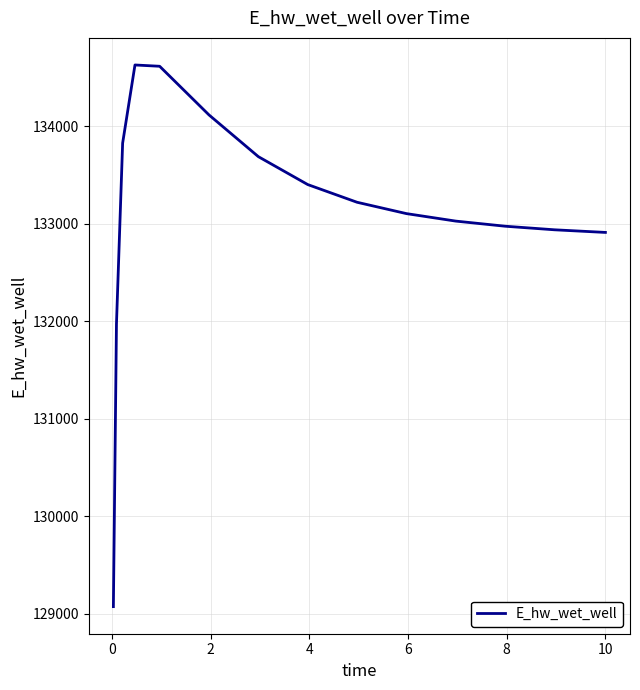

What is the sum of all values?

1996423.3